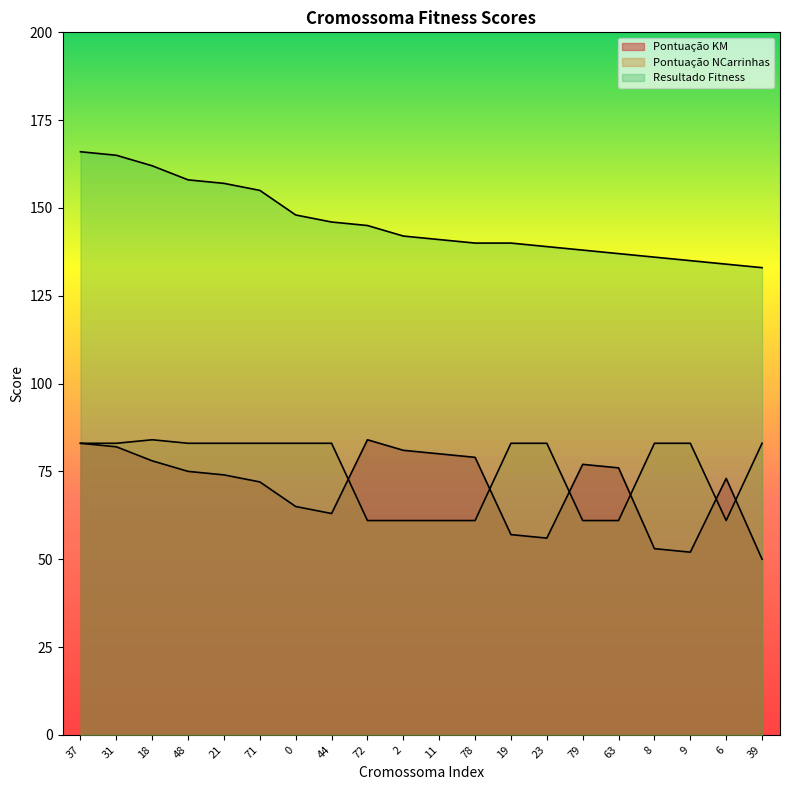

True or false: Pontuação KM and Pontuação NCarrinhas intersect in this chart.

True